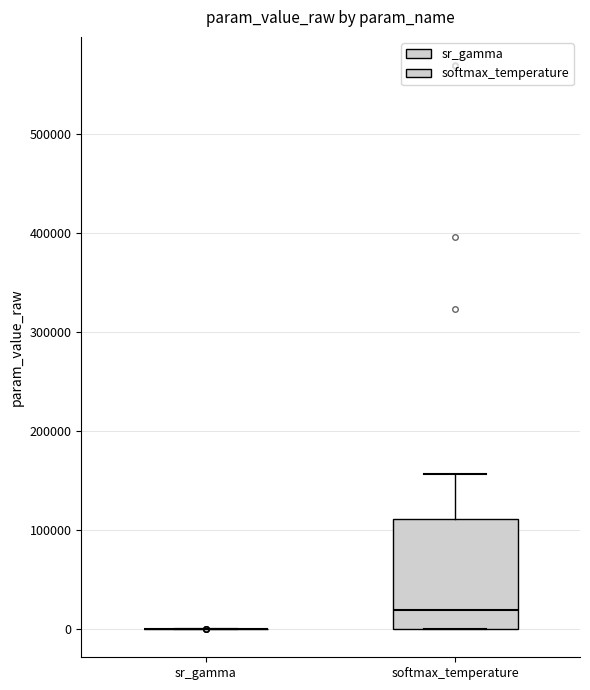

Reading left to right, transcribe this box plot: for each box, give where its median line is, the range the box spans, and where its two whiskers end, as read against the y-axis. The values are not printed on the chart, so give them approximately, as read against the axis.

sr_gamma: box collapsed to a line at 0, whiskers 0 to 0
softmax_temperature: median 20000, box 0 to 110000, whiskers 0 to 160000